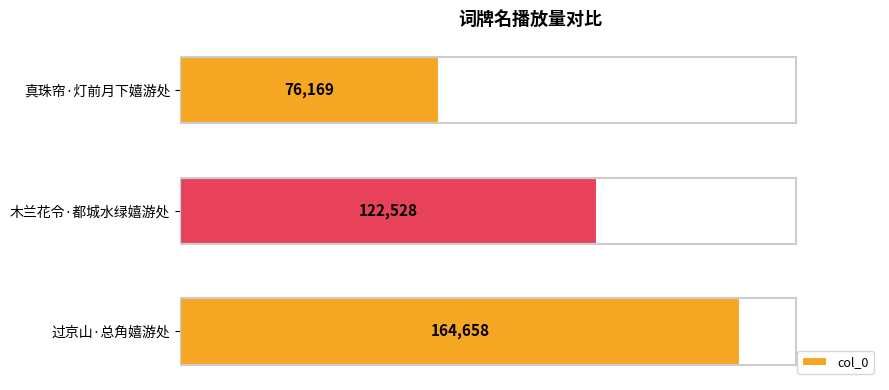

Reading bottom to top, transcribe all the data shown in this chart.

过京山·总角嬉游处=164658	木兰花令·都城水绿嬉游处=122528	真珠帘·灯前月下嬉游处=76169